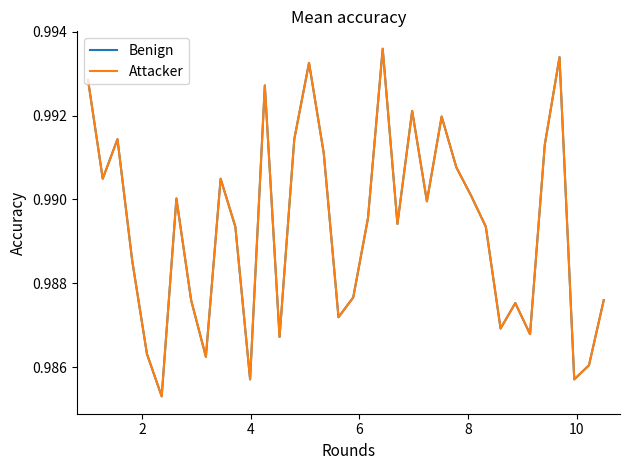

In Attacker, how many points are higher than both neighbors (excluding endpoints)?

10